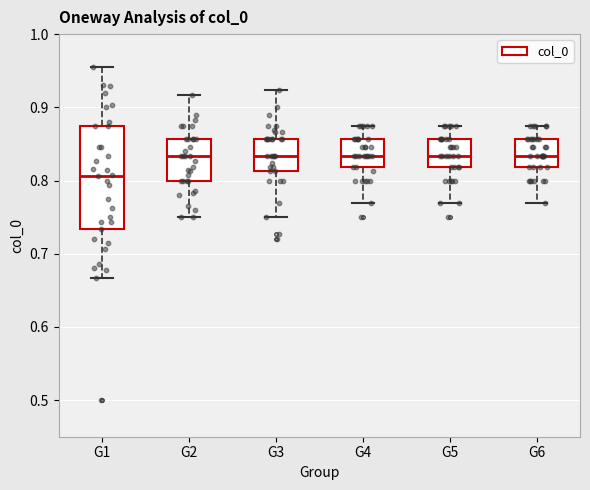

Comparing the boxes themselves (not the whiskers), which one is the tallest?

G1